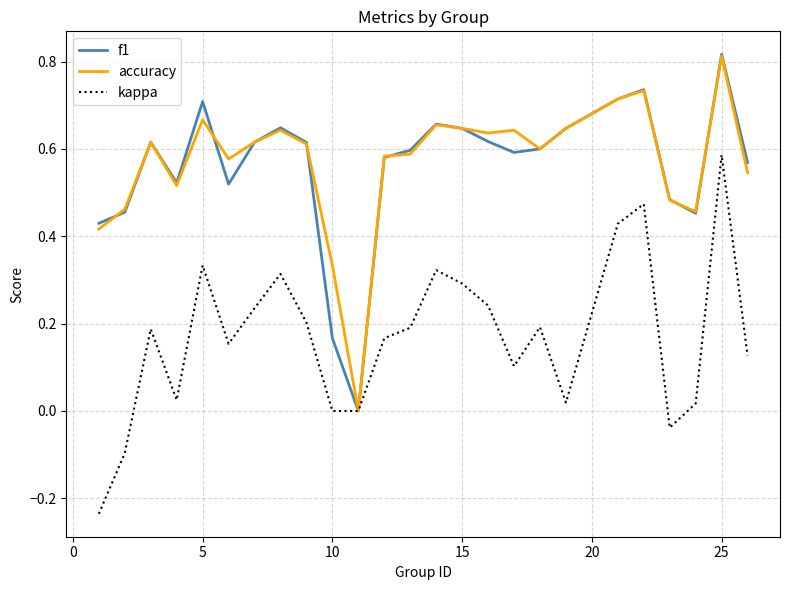

Is this an area chart (filled region under the line)?

No